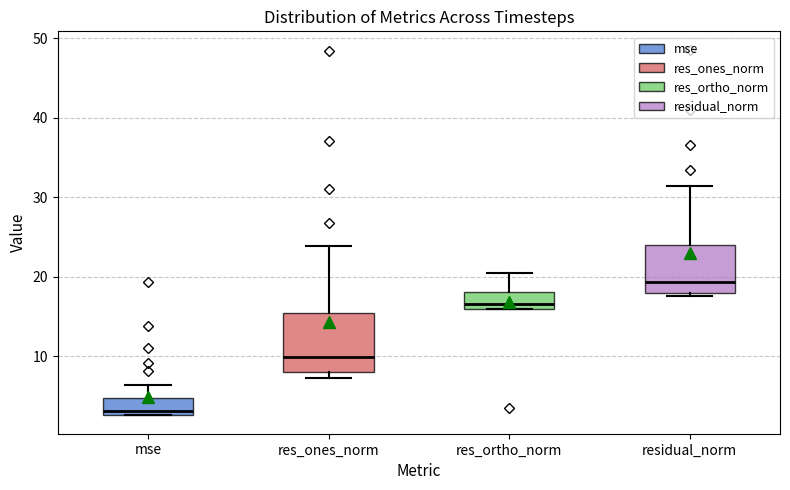

Which box has the highest median line?

residual_norm